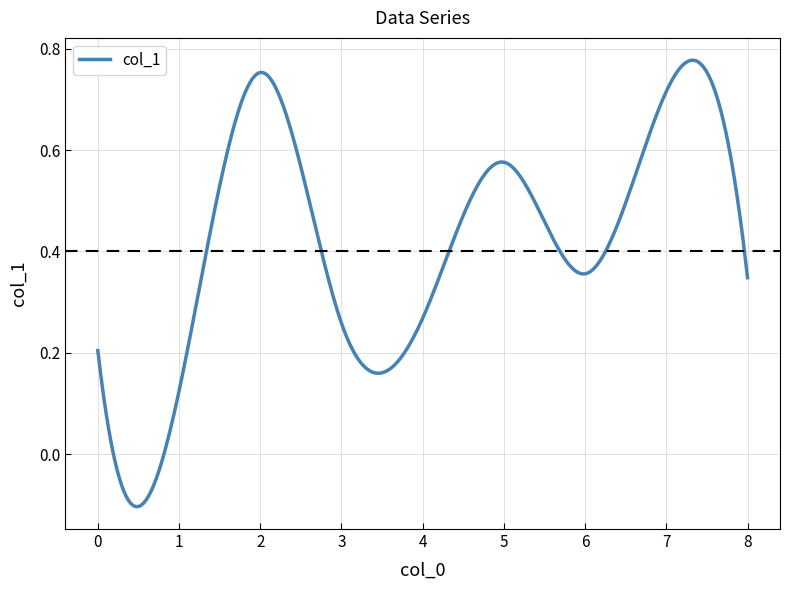

How many lines are shown in the chart?

1